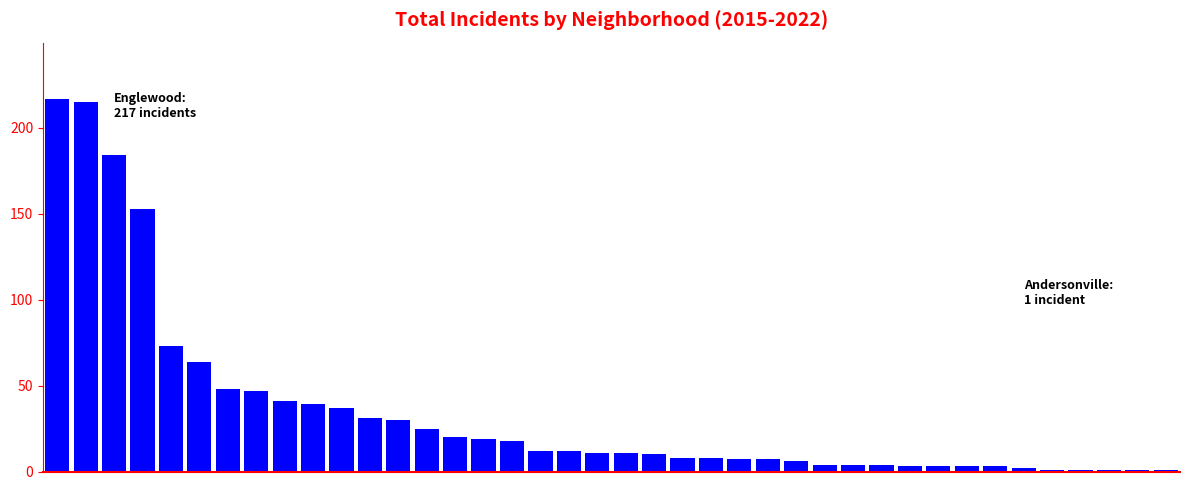

What is the maximum value shown in the chart?

217